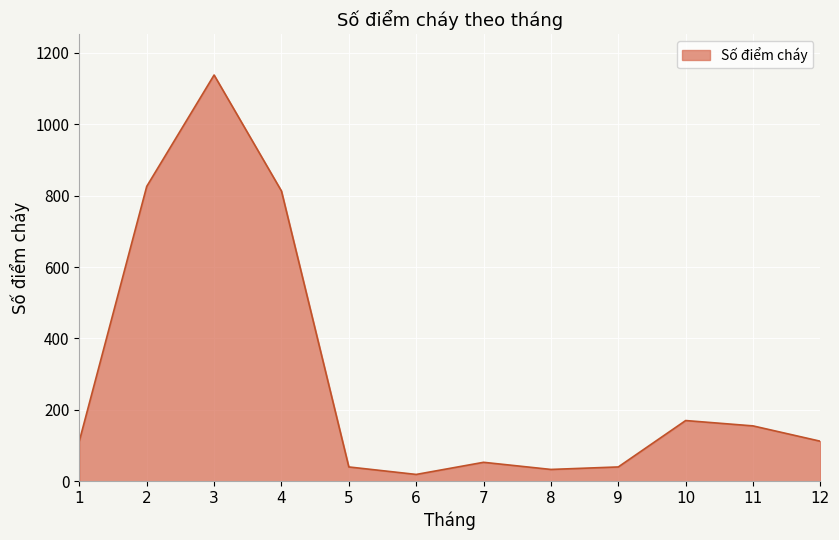

What is the difference between the maximum and minimum values?

1119